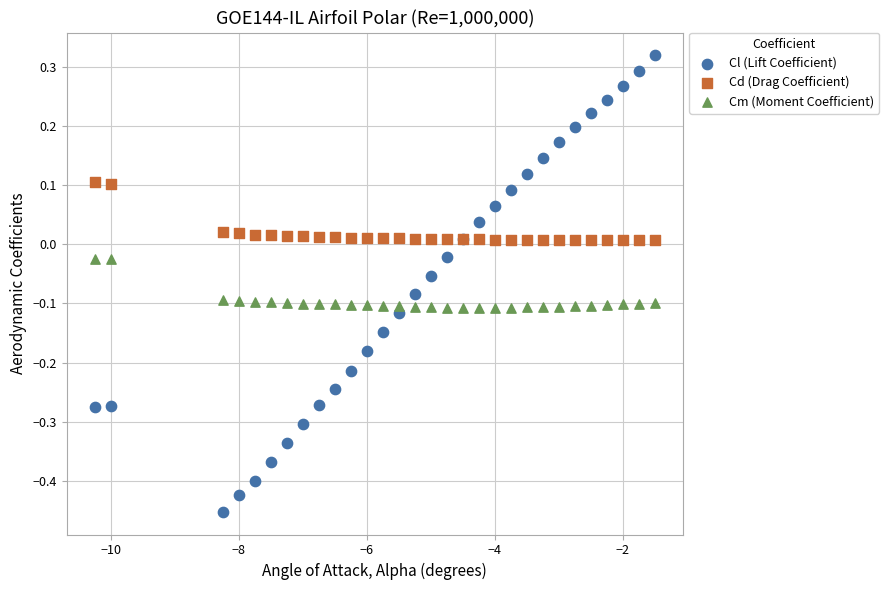

What is the X range (max minus min) for the scatter plot?

8.8